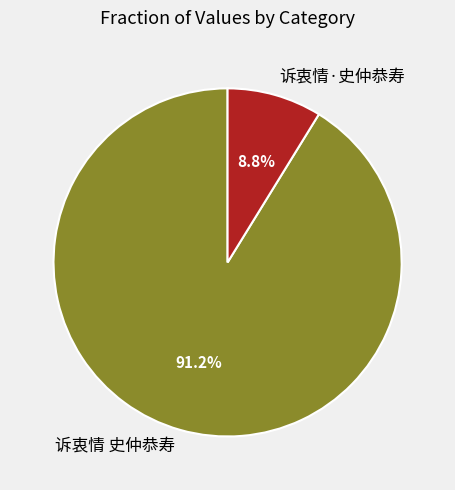

Combined, what portion of the pie is 诉衷情 史仲恭寿 and 诉衷情·史仲恭寿?

100.0%